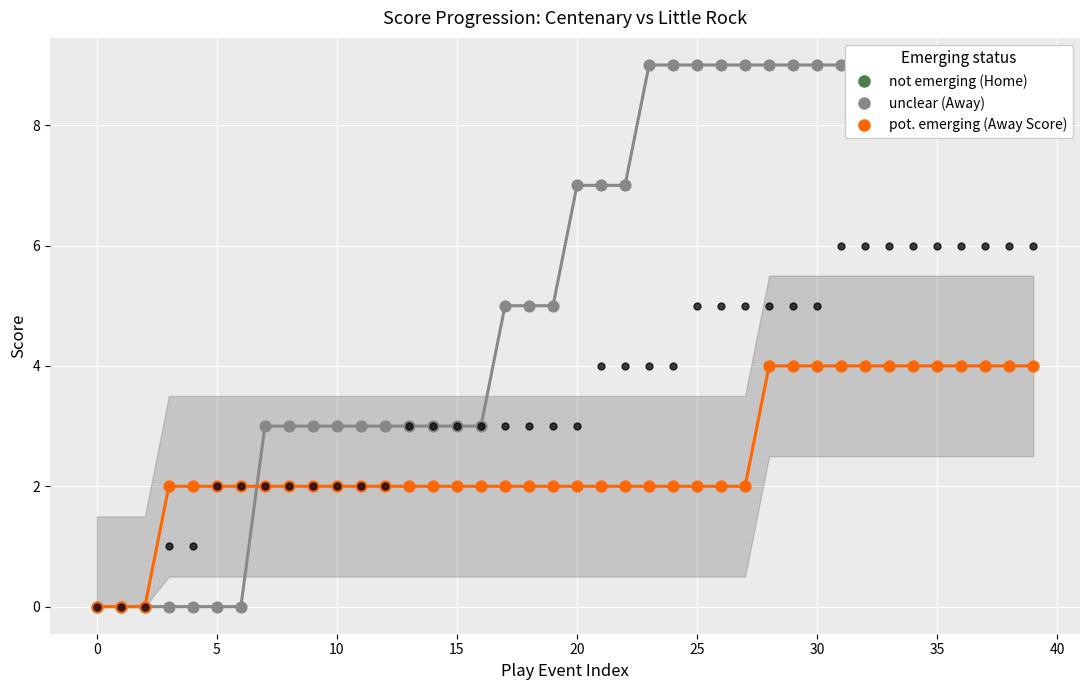

At how many categories does at least one series exceed 8?

17